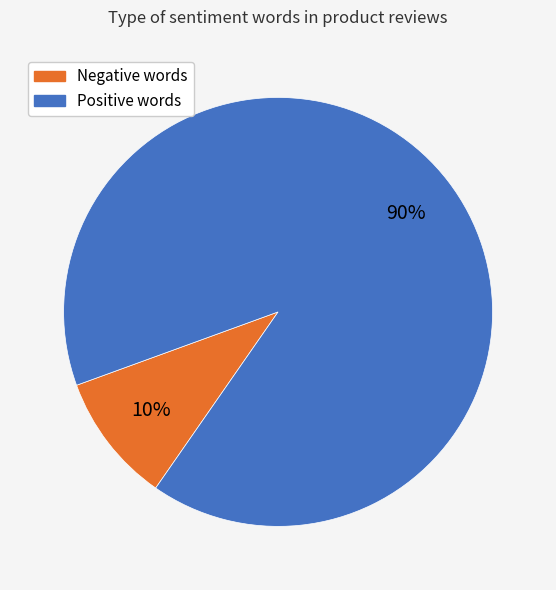

Is there any slice that represents more than half of the pie?

Yes